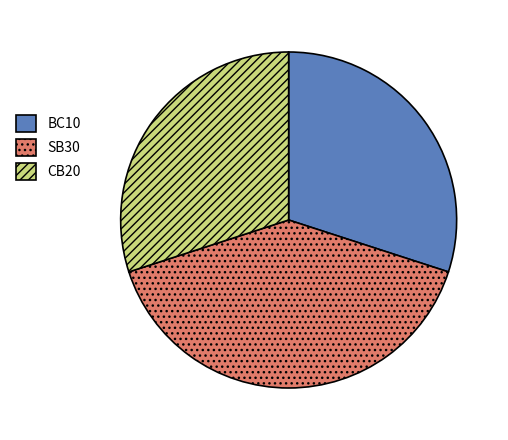

How many segments does this pie chart have?

3